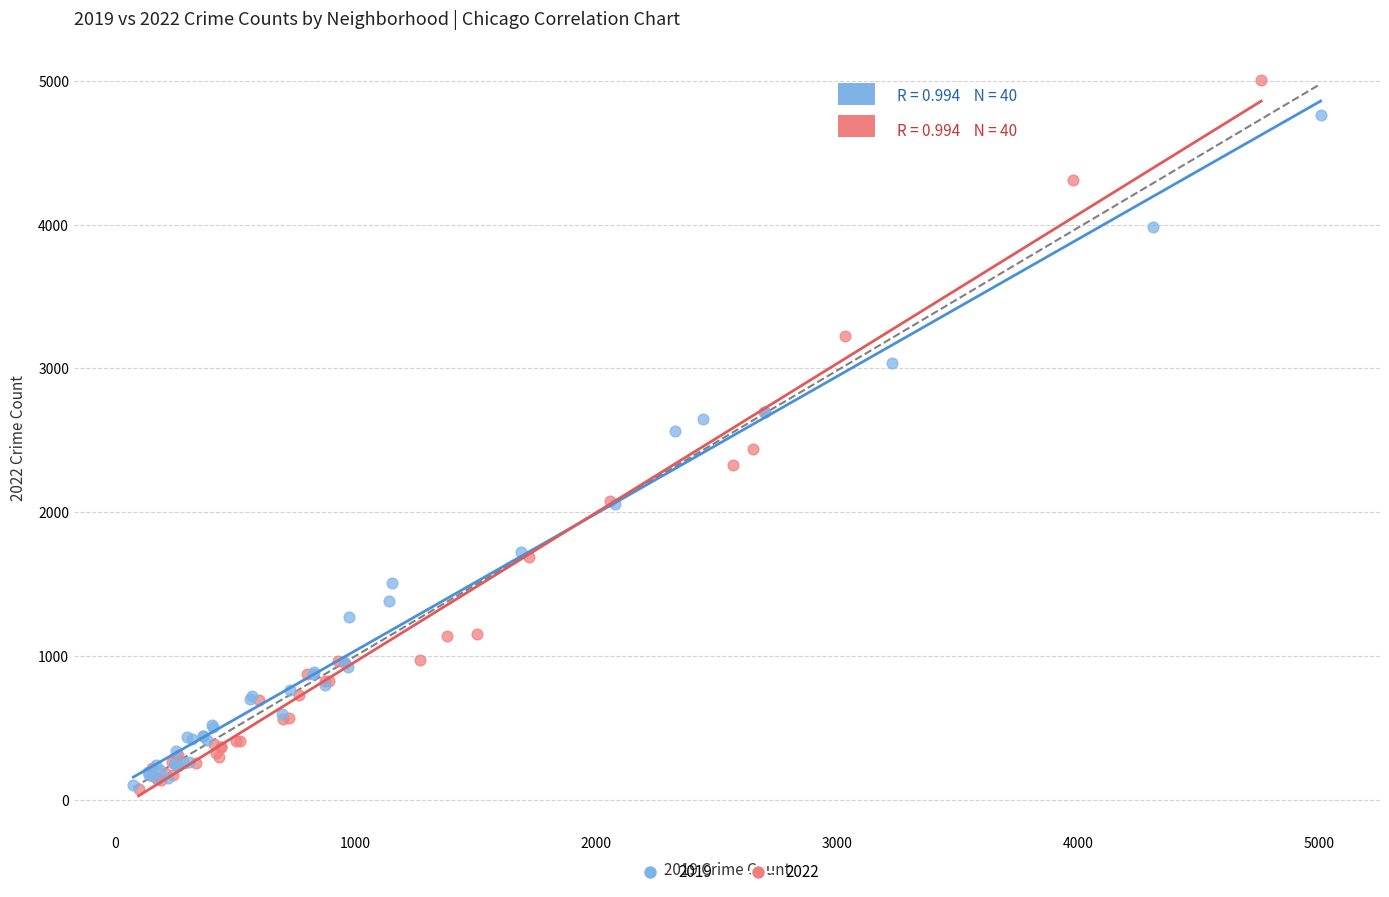

Which series reaches the maximum Y coordinate?

2022